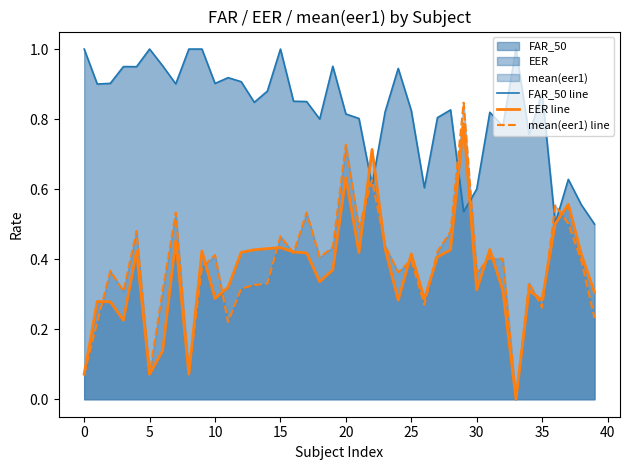

What is the highest value of the EER line series?

0.8